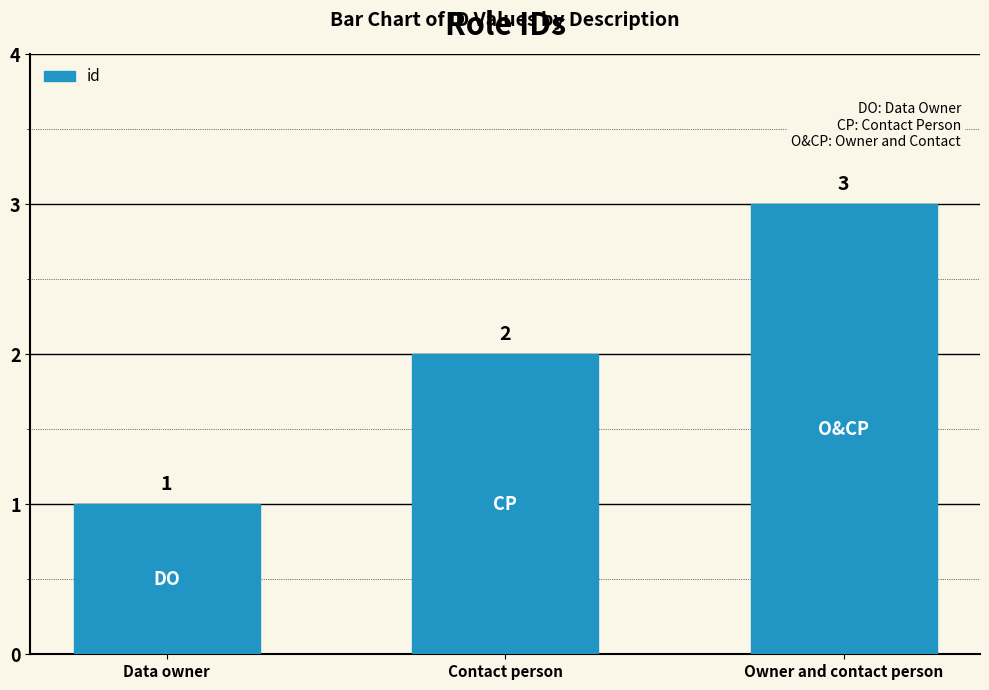

What is the minimum value shown in the chart?

1